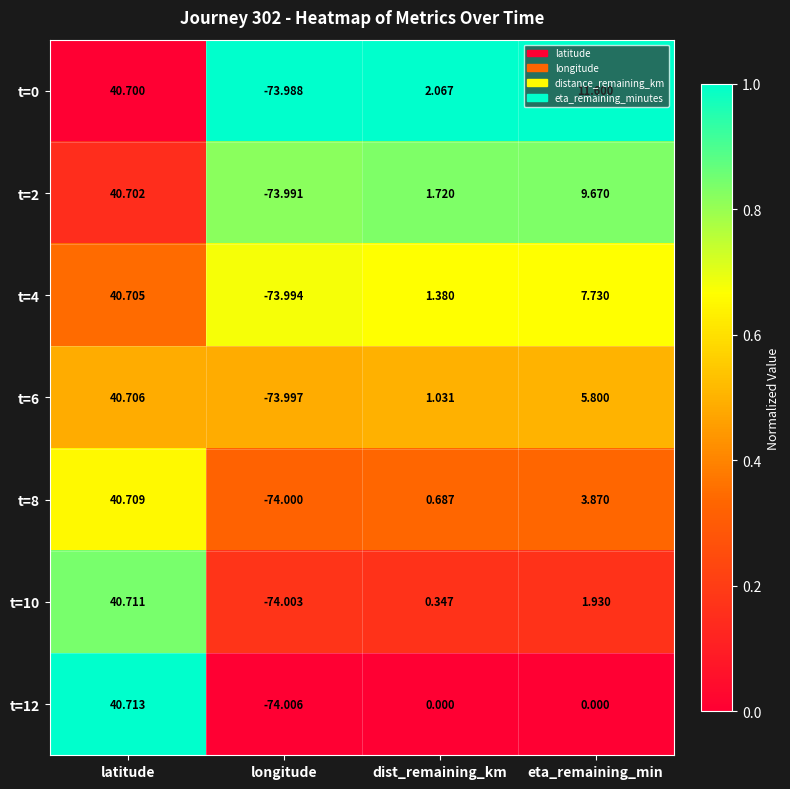

What is the total value across all series at longitude?

-518.0